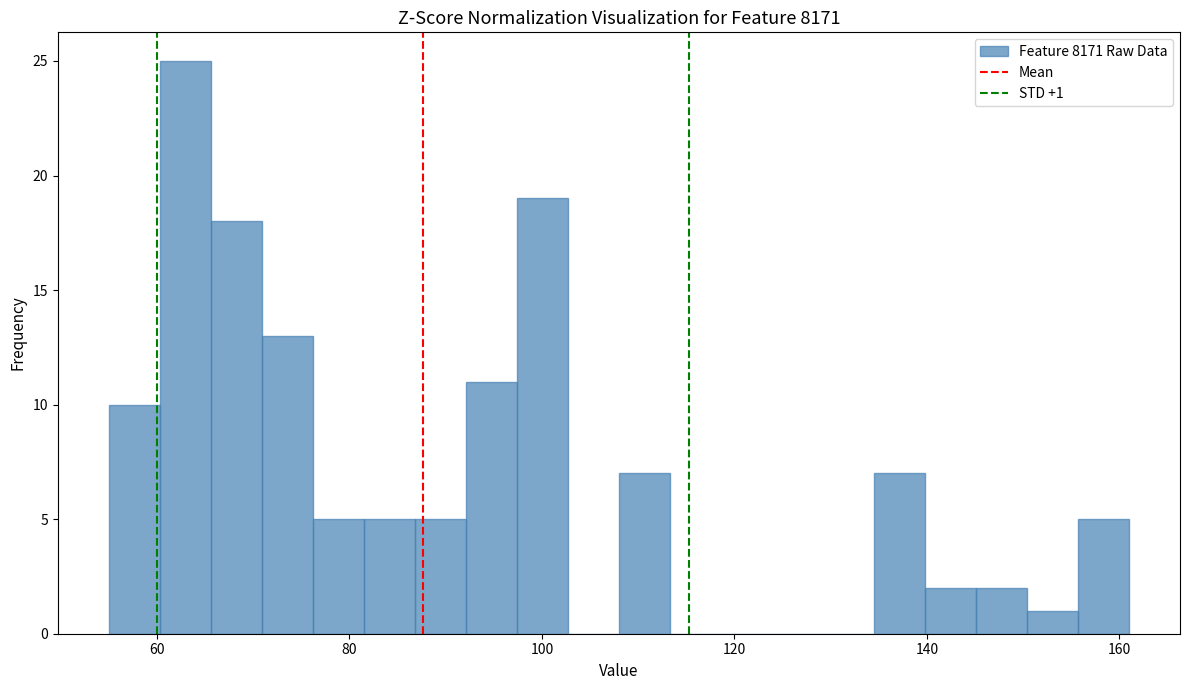

Read against the x-axis, roughly where is the centre of the tallest bar?

62